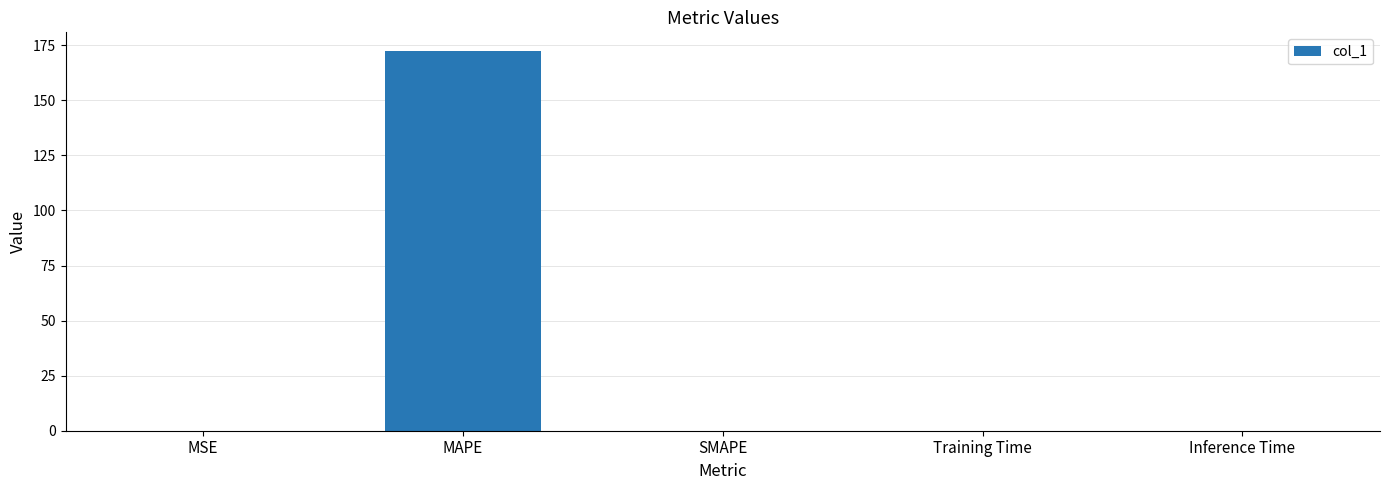

What is the sum of all values?

172.3